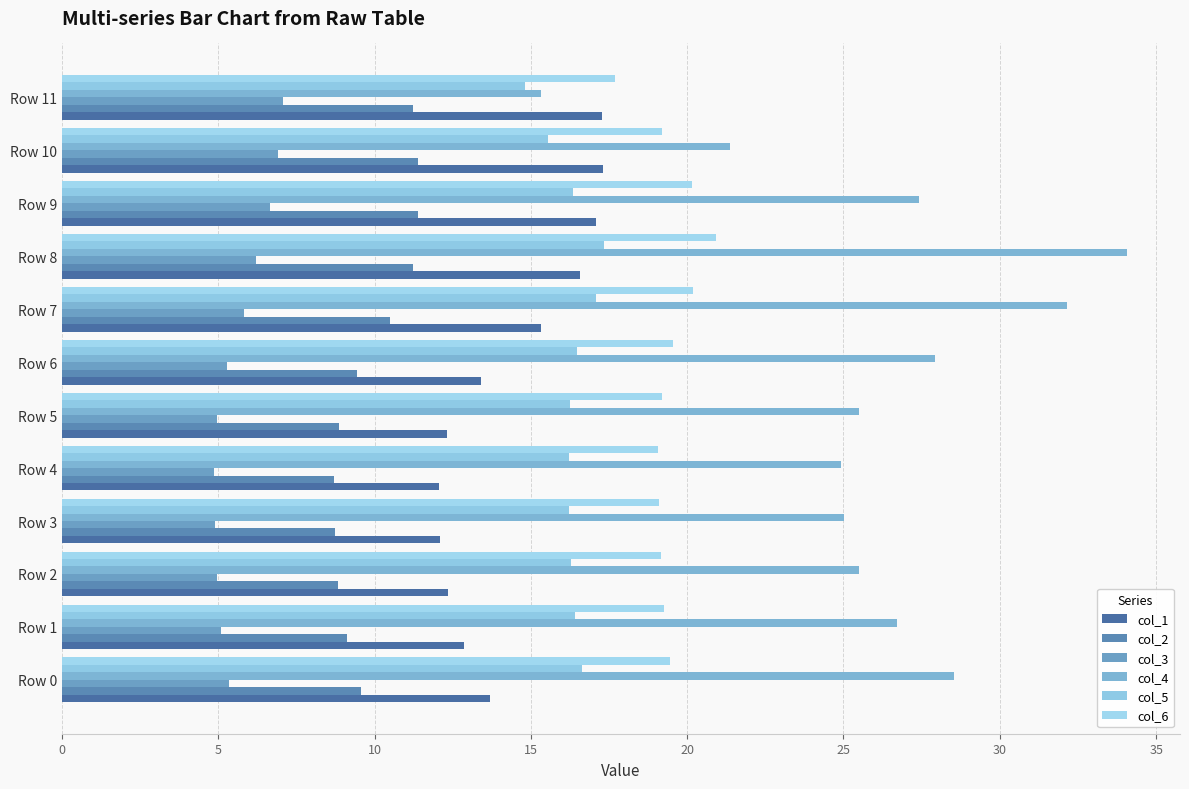

Which label corresponds to the largest value in the chart?

Row 8